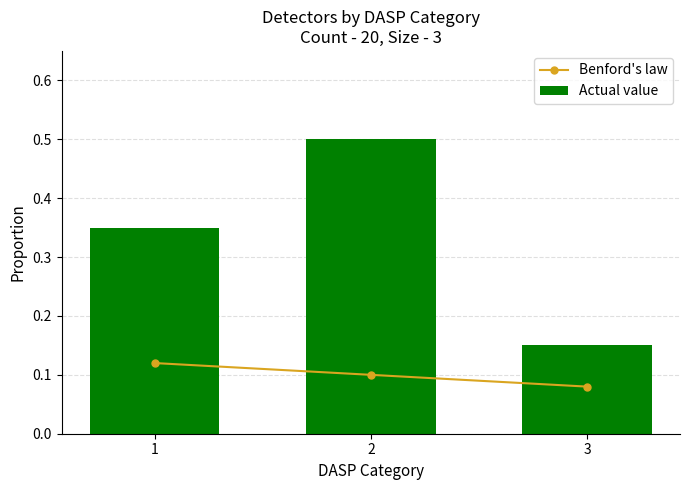

Is it true that Benford's law equals 0.2 at 1?

False